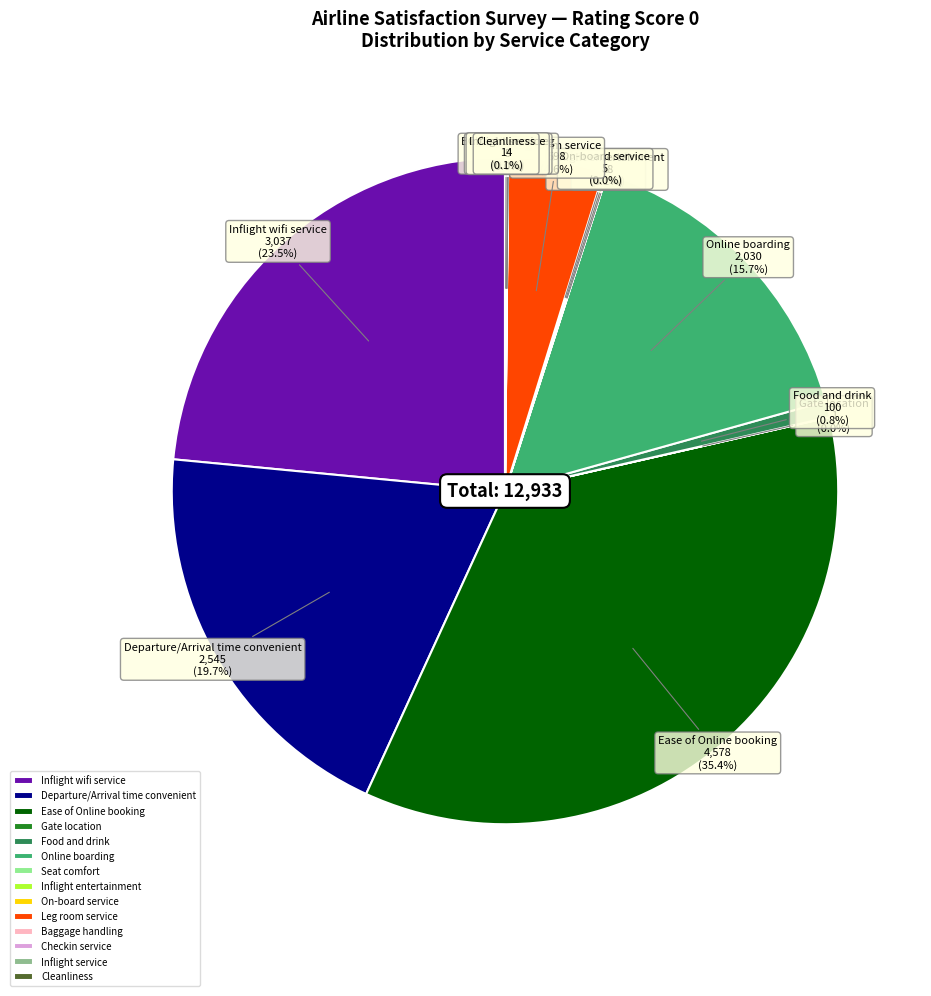

Combined, do Inflight entertainment and Departure/Arrival time convenient account for over 50%?

No